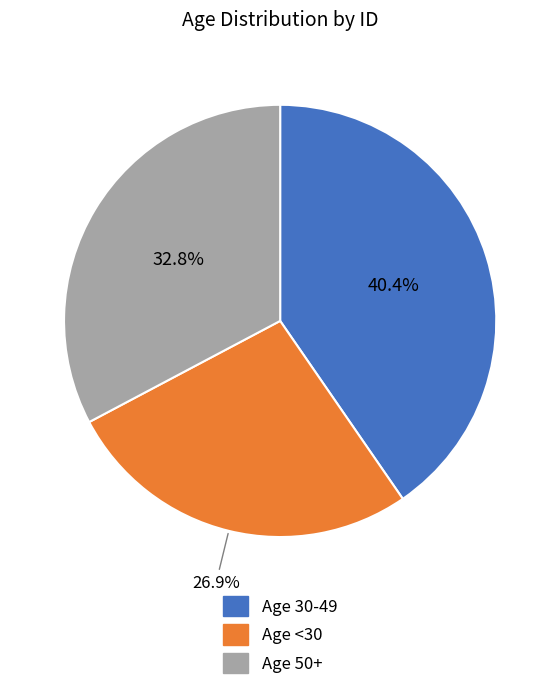

Does any single category account for the majority?

No